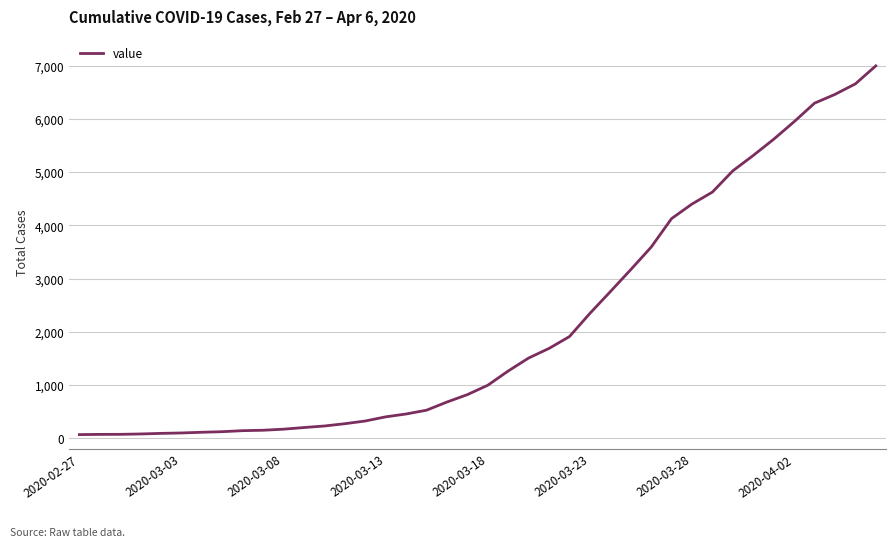

What is the greatest value displayed?

7003